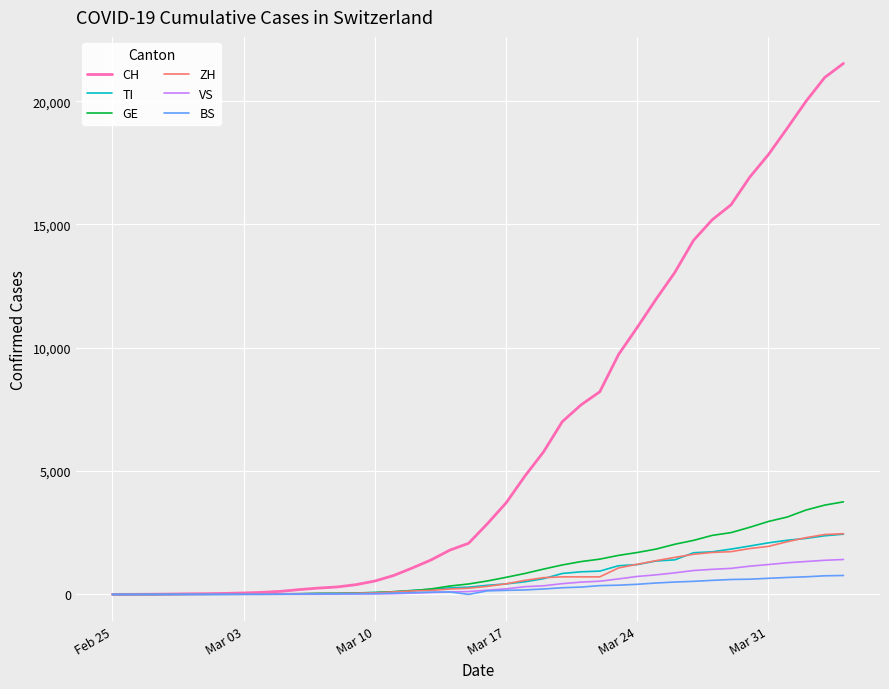

What is the highest value of the TI series?

2442